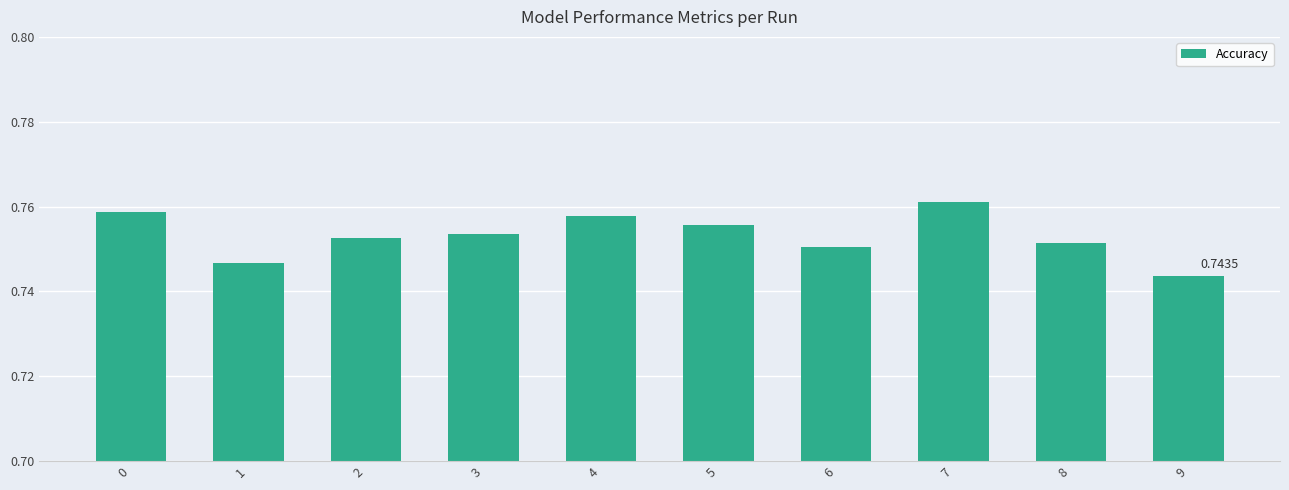

The chart shows a value of 1.2 at 2. True or false?

False